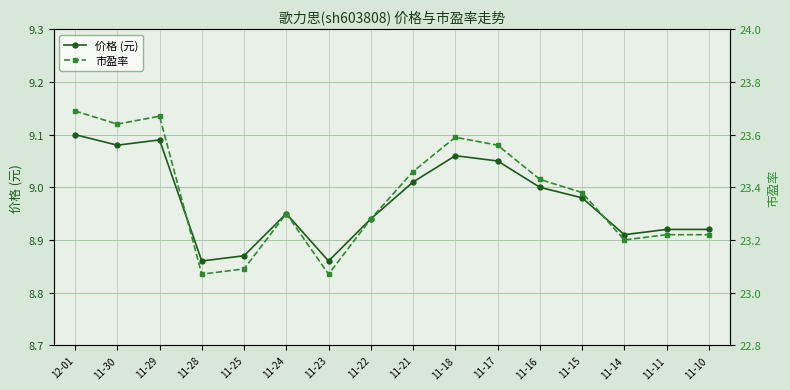

What is the greatest value displayed?

23.7